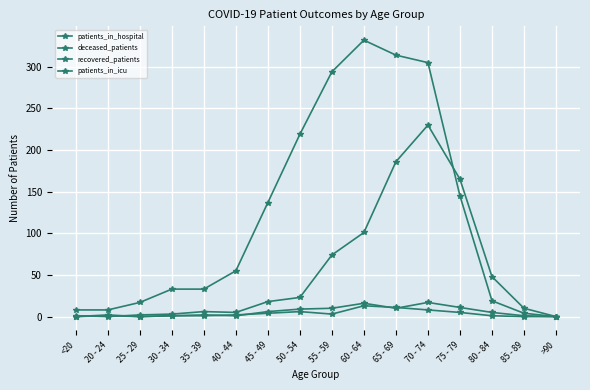

Which has a higher value, <20 or 85 - 89?

85 - 89